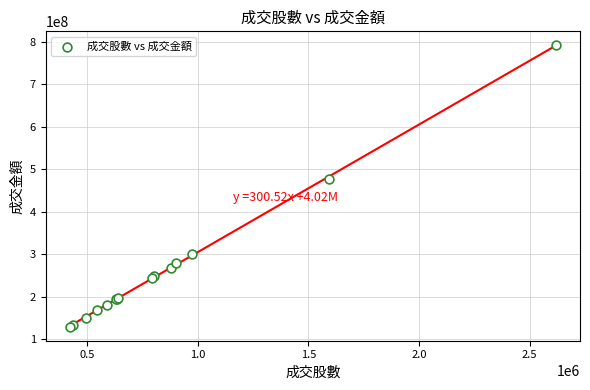

What Y value in the scatter plot is closest to 460362914?

477218515